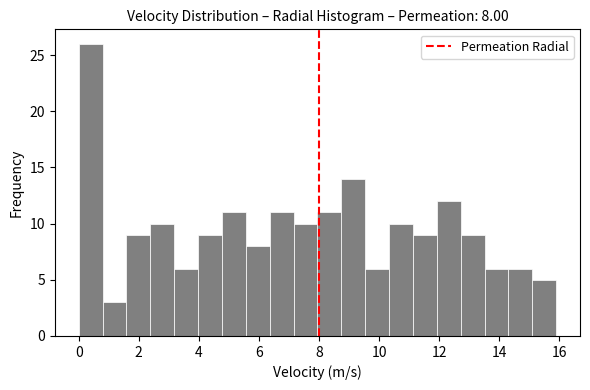

Read against the x-axis, roughly where is the centre of the tallest bar?

0.4